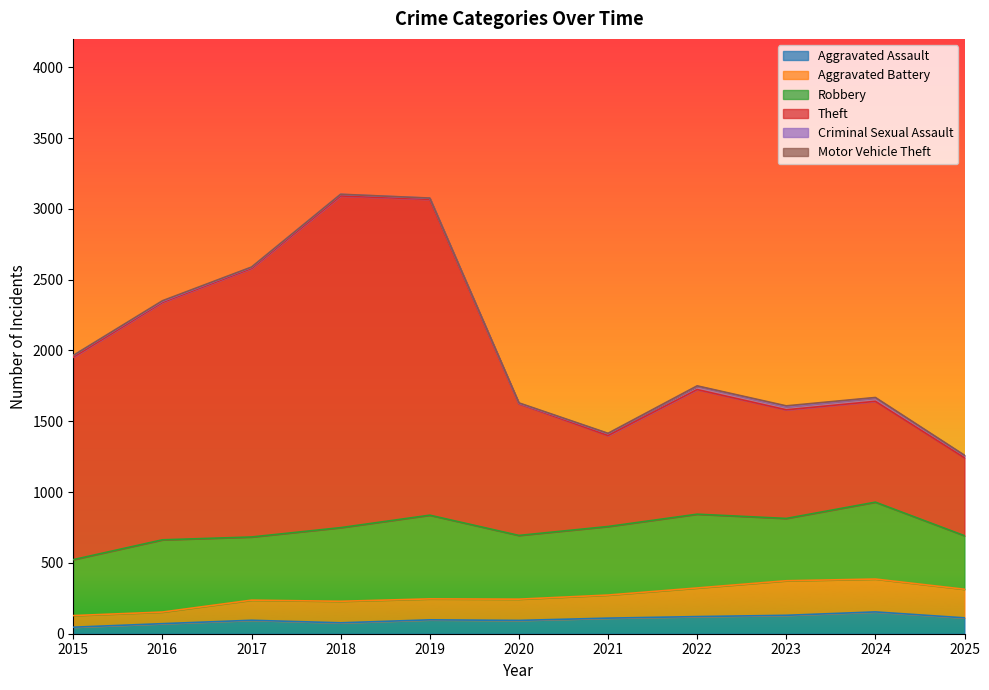

What is the highest value of the Aggravated Assault series?

154